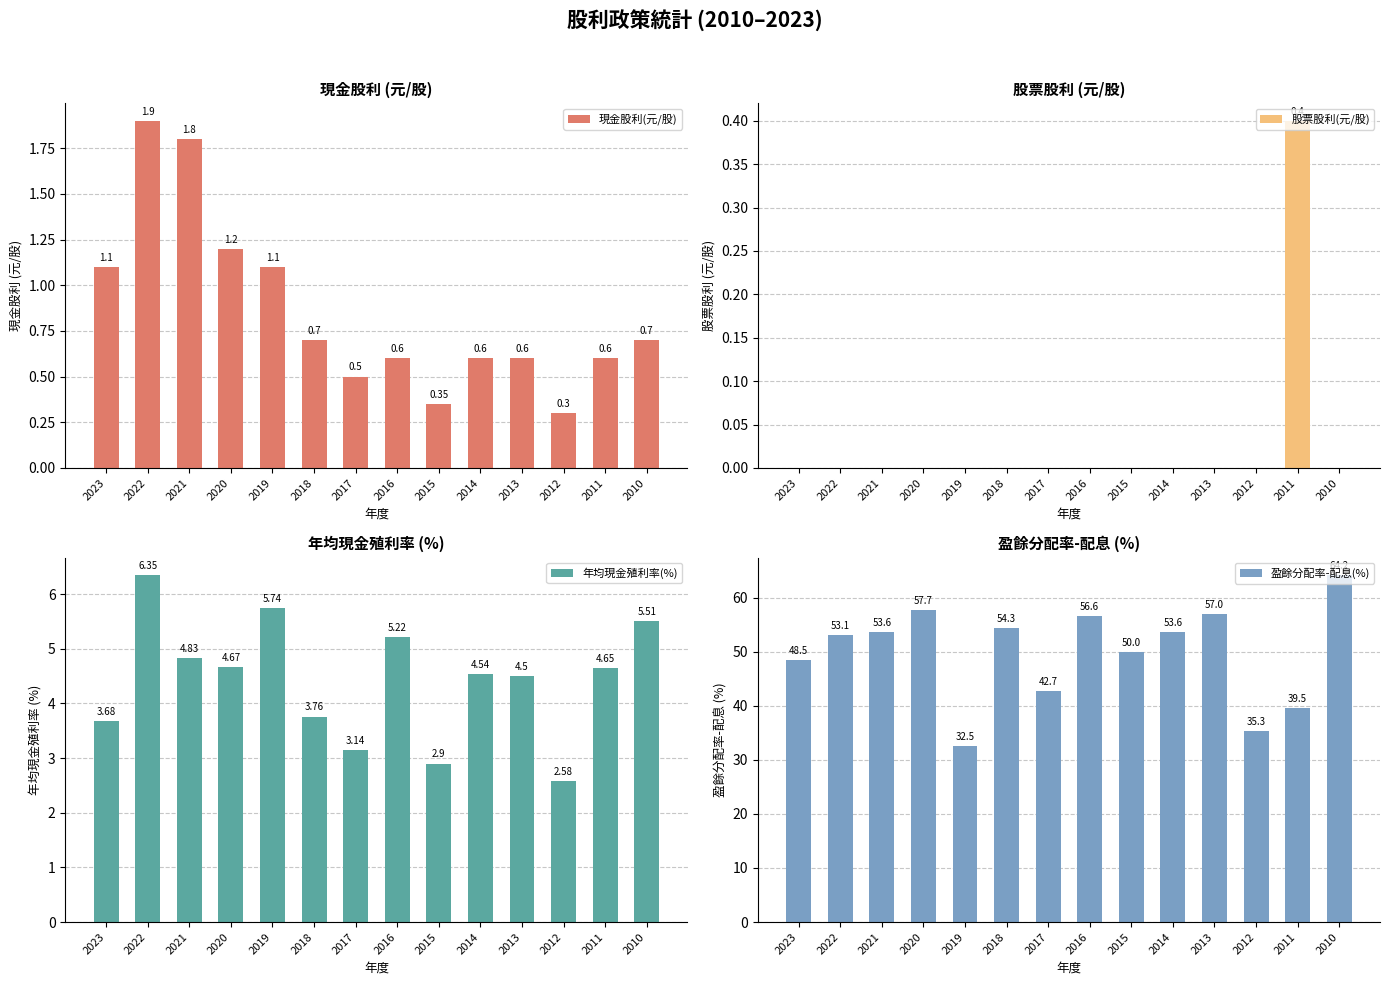

How many series are shown in this chart?

4